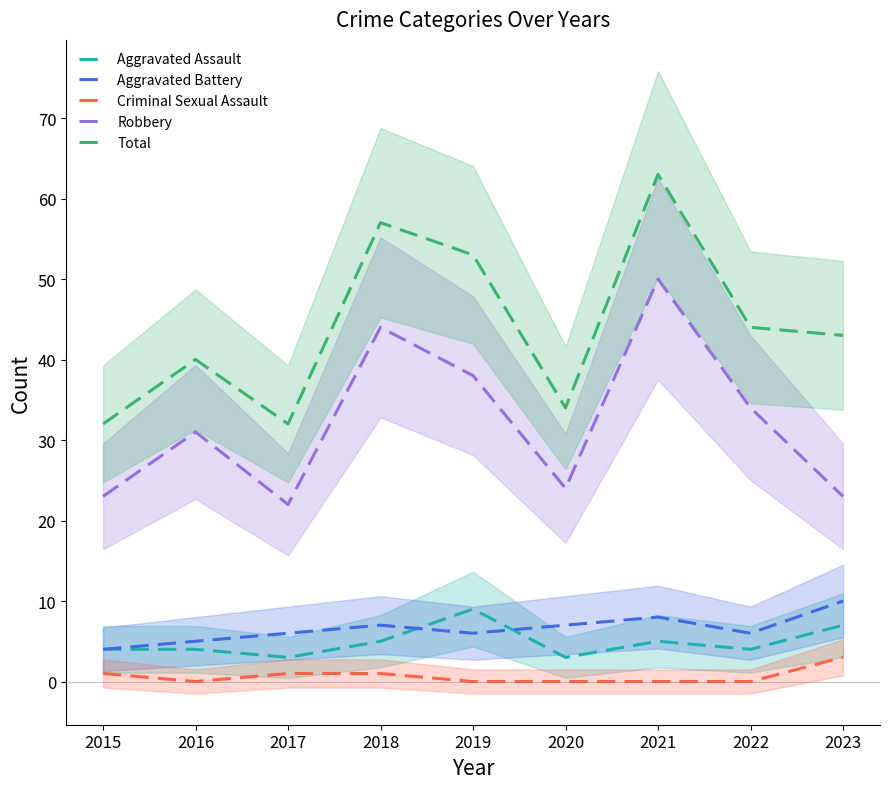

True or false: Aggravated Assault and Total cross at least once.

False